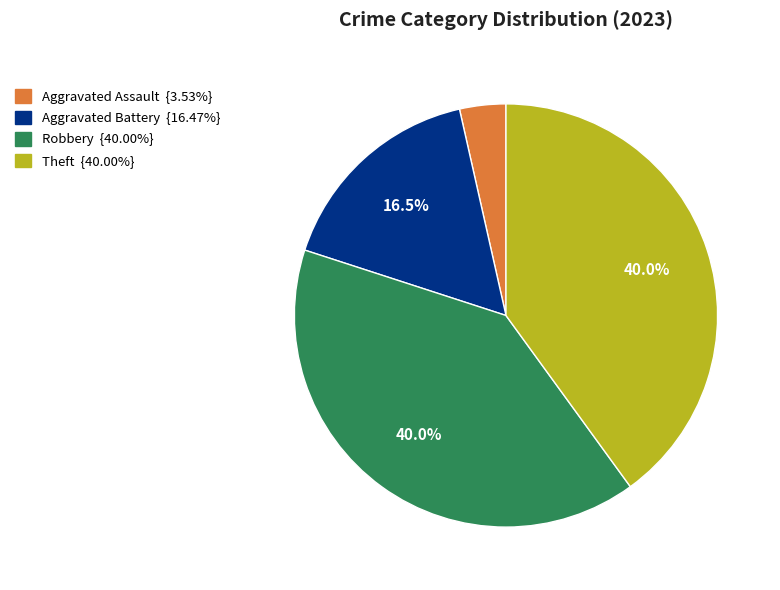

How many slices are in this pie chart?

4